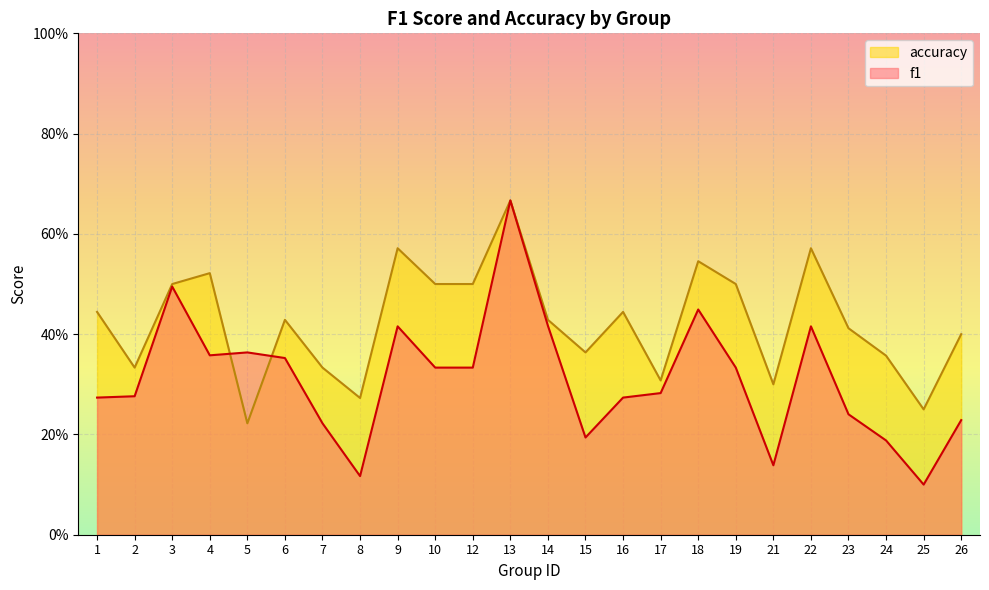

Reading right to left, list all the values displayed in this chart.

f1: 26=0.2	25=0.1	24=0.2	23=0.2	22=0.4	21=0.1	19=0.3	18=0.4	17=0.3	16=0.3	15=0.2	14=0.4	13=0.7	12=0.3	10=0.3	9=0.4	8=0.1	7=0.2	6=0.4	5=0.4	4=0.4	3=0.5	2=0.3	1=0.3
accuracy: 26=0.4	25=0.2	24=0.4	23=0.4	22=0.6	21=0.3	19=0.5	18=0.5	17=0.3	16=0.4	15=0.4	14=0.4	13=0.7	12=0.5	10=0.5	9=0.6	8=0.3	7=0.3	6=0.4	5=0.2	4=0.5	3=0.5	2=0.3	1=0.4